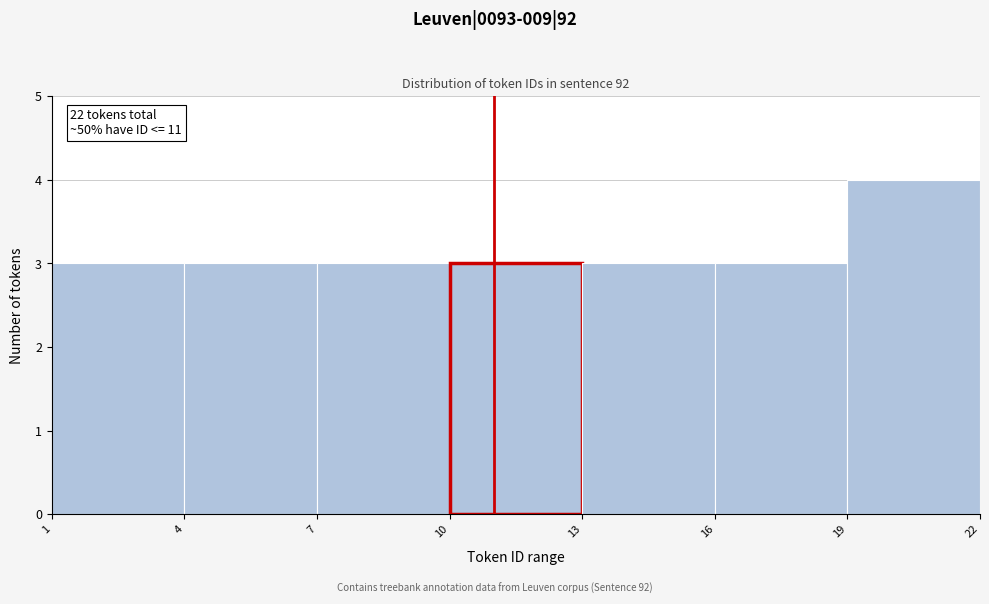

Over which range of the x-axis is the bar tallest?

19 to 22